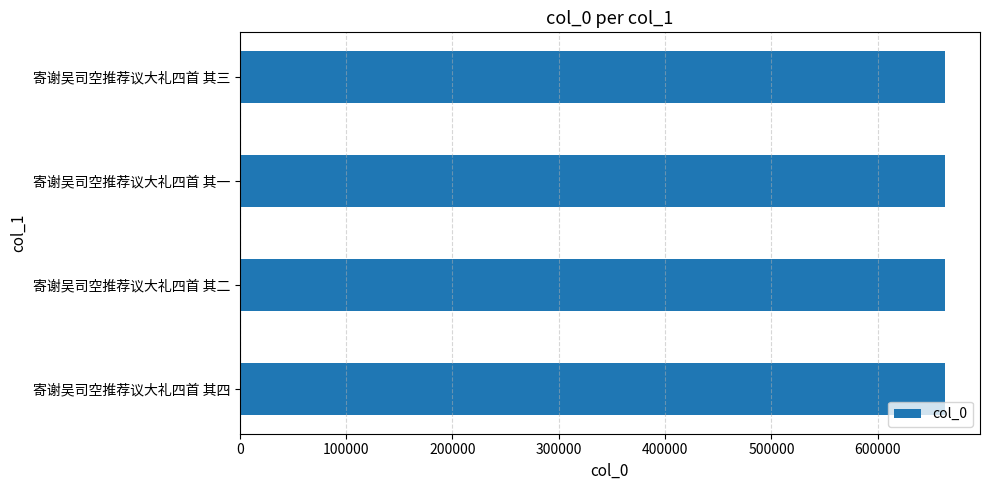

What value does the data have at 寄谢吴司空推荐议大礼四首 其四?

663035